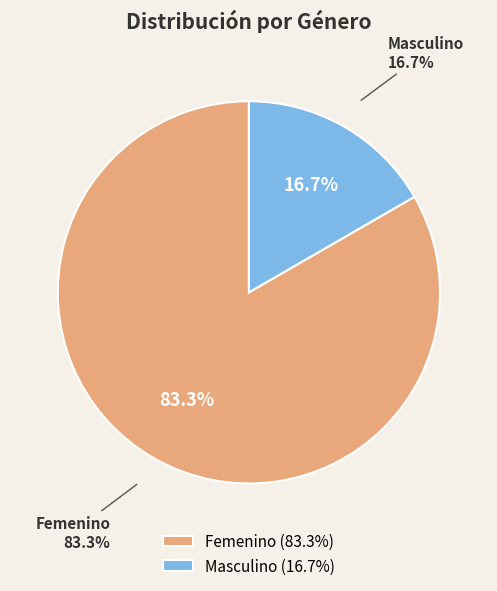

Rank the categories by value from lowest to highest.

Masculino, Femenino